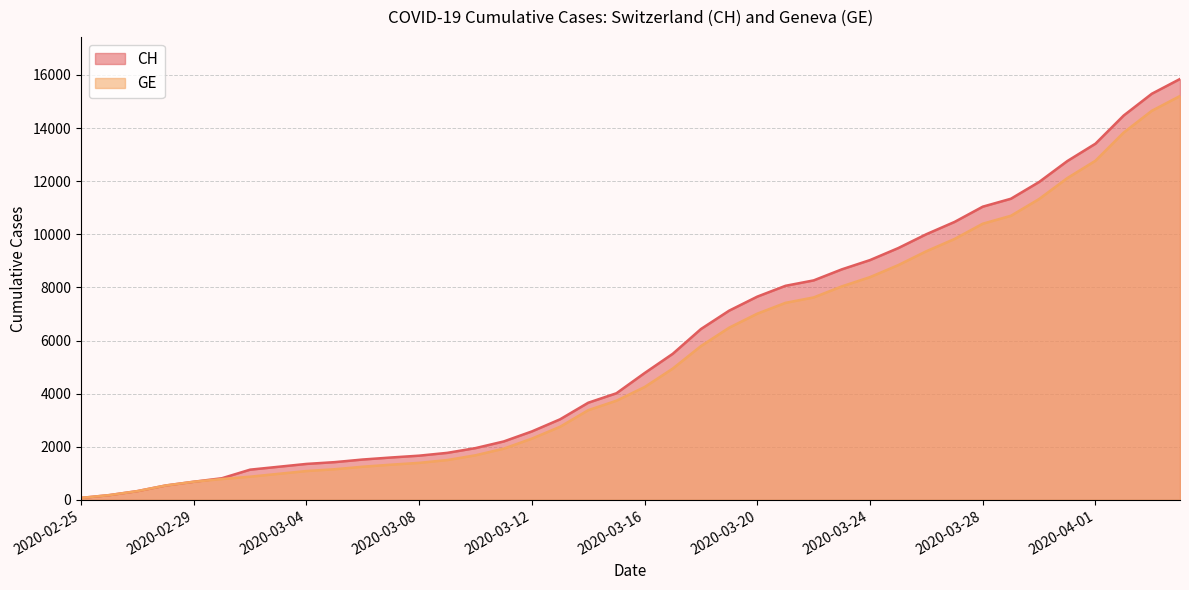

At which label is CH closest to 7961?

2020-03-21